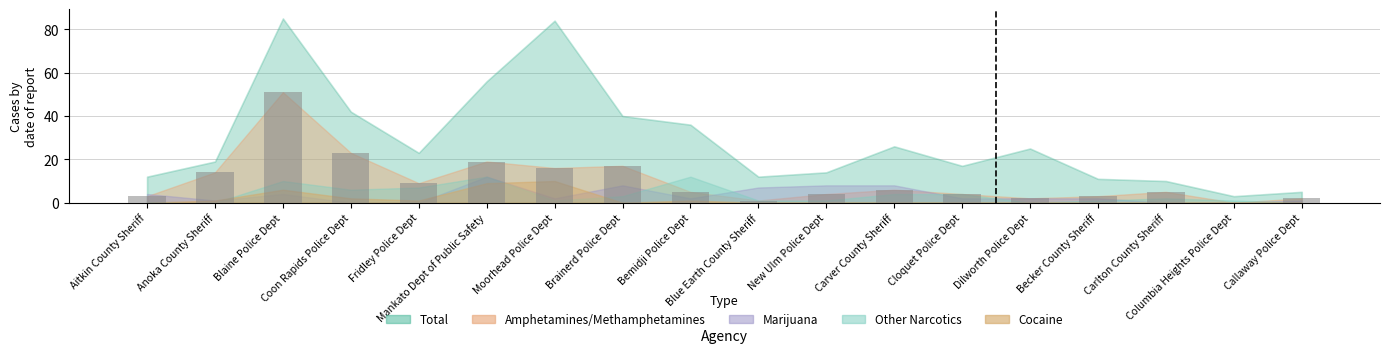

What is the maximum value shown in the chart?

51